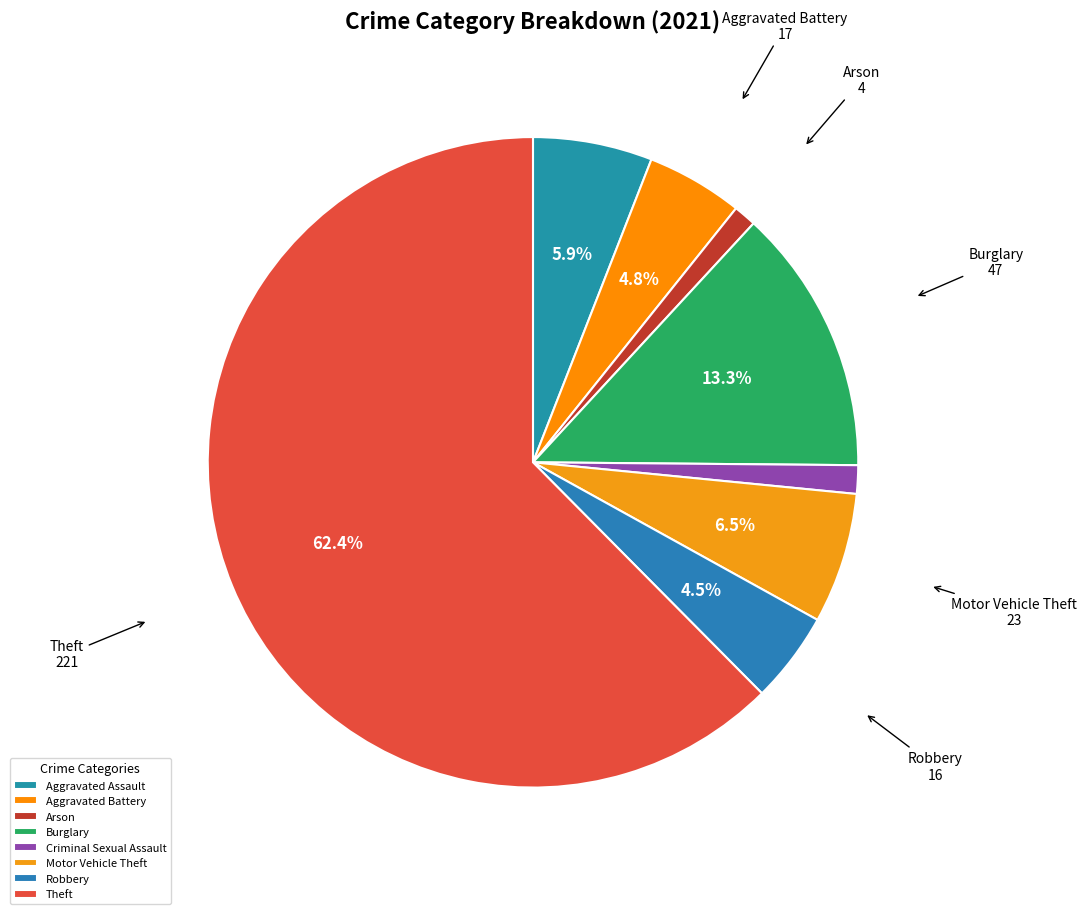

To the nearest percent, what is the average slice percentage?

12%